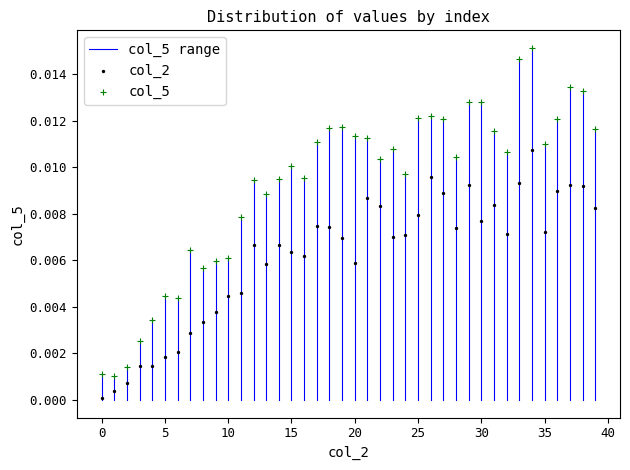

Which series reaches the minimum Y coordinate?

col_2